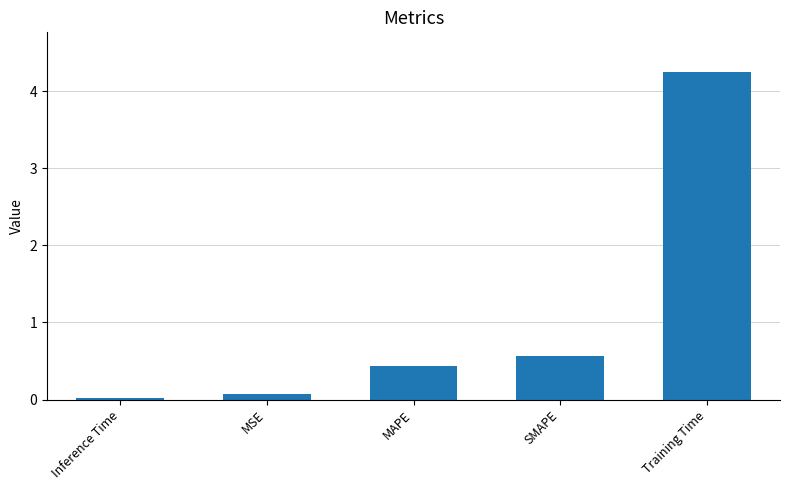

Which label corresponds to the largest value in the chart?

Training Time